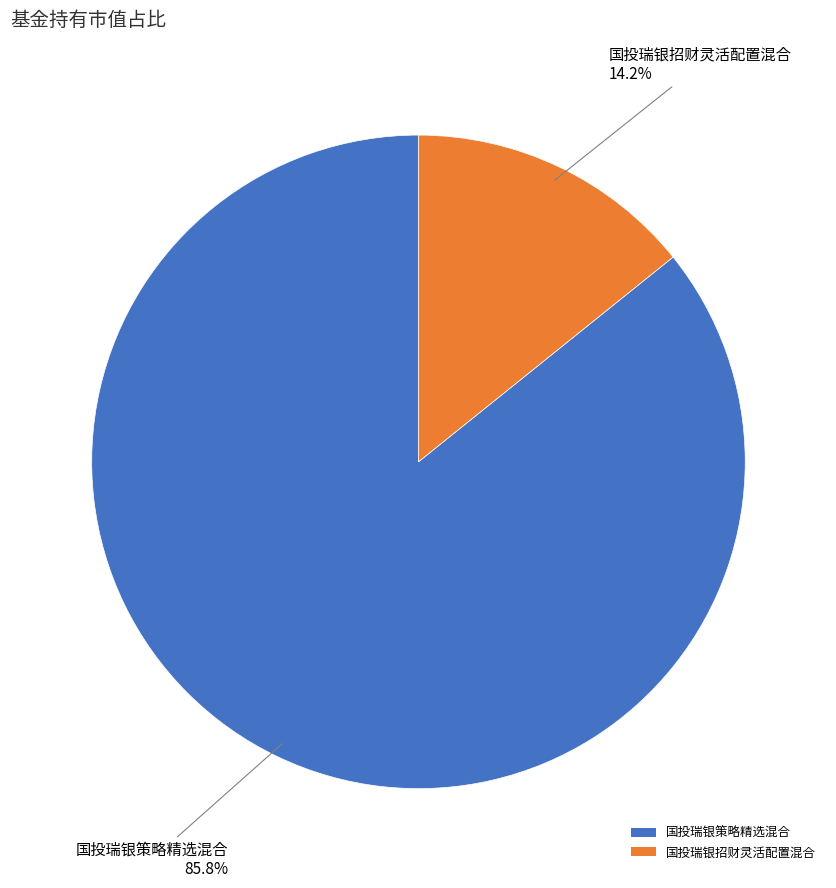

To the nearest percent, what is the difference between the largest and smallest slice percentages?

72%